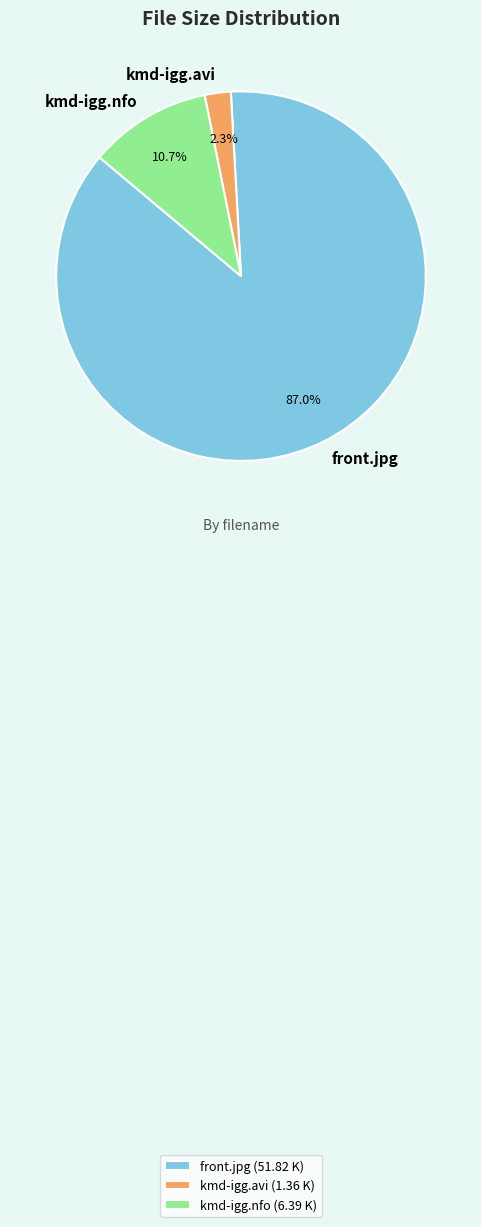

Count the number of slices in the pie.

3